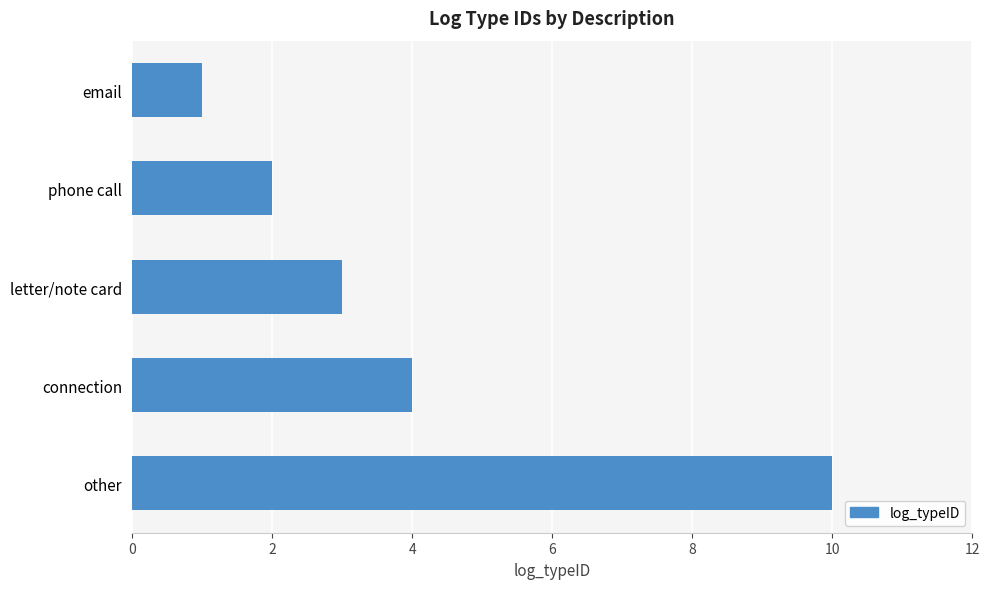

What is the greatest value displayed?

10